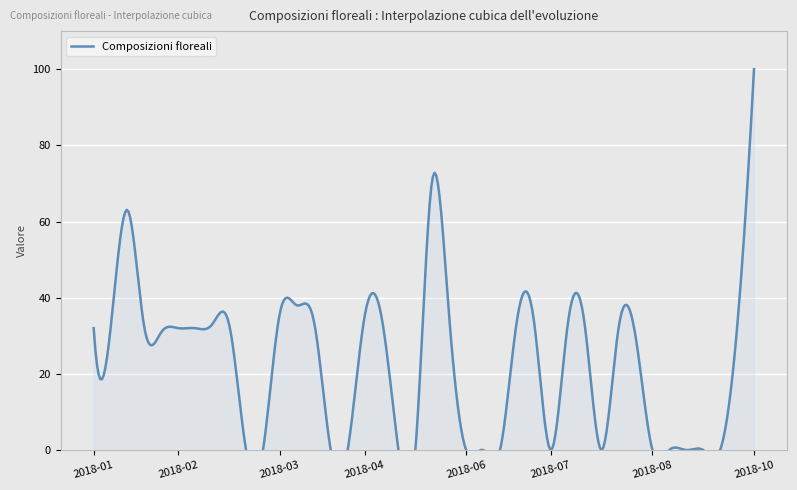

True or false: the data shows 32 at 2018-01-28.

True